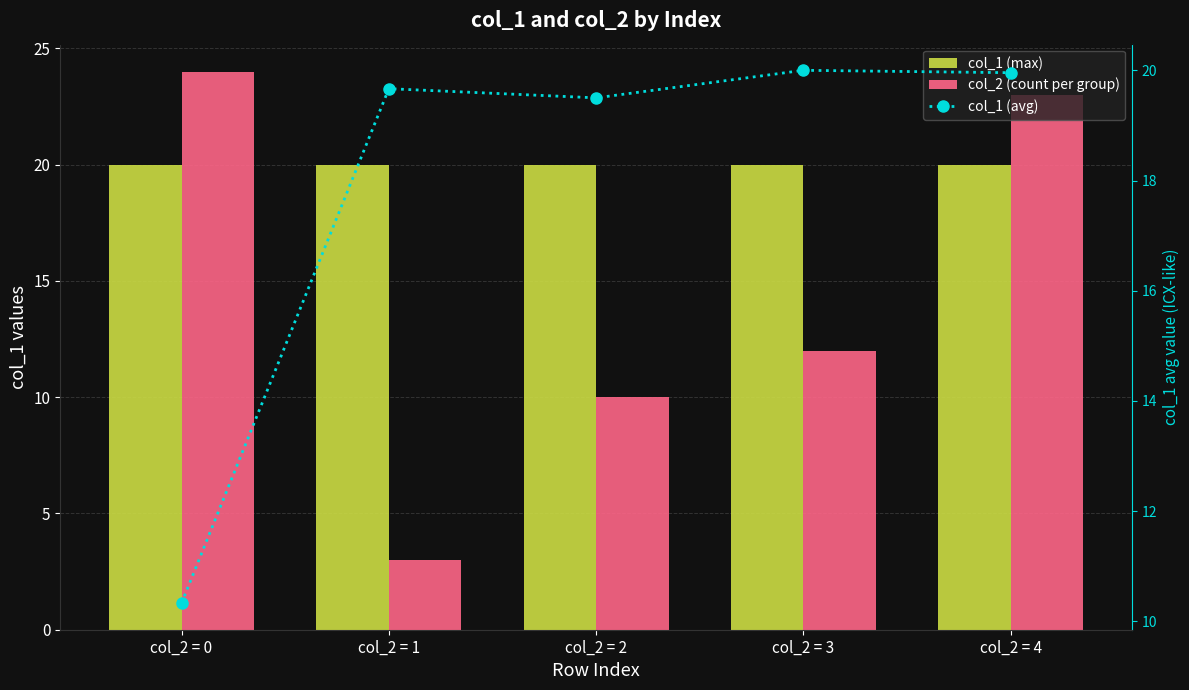

Does the chart contain any negative values?

No